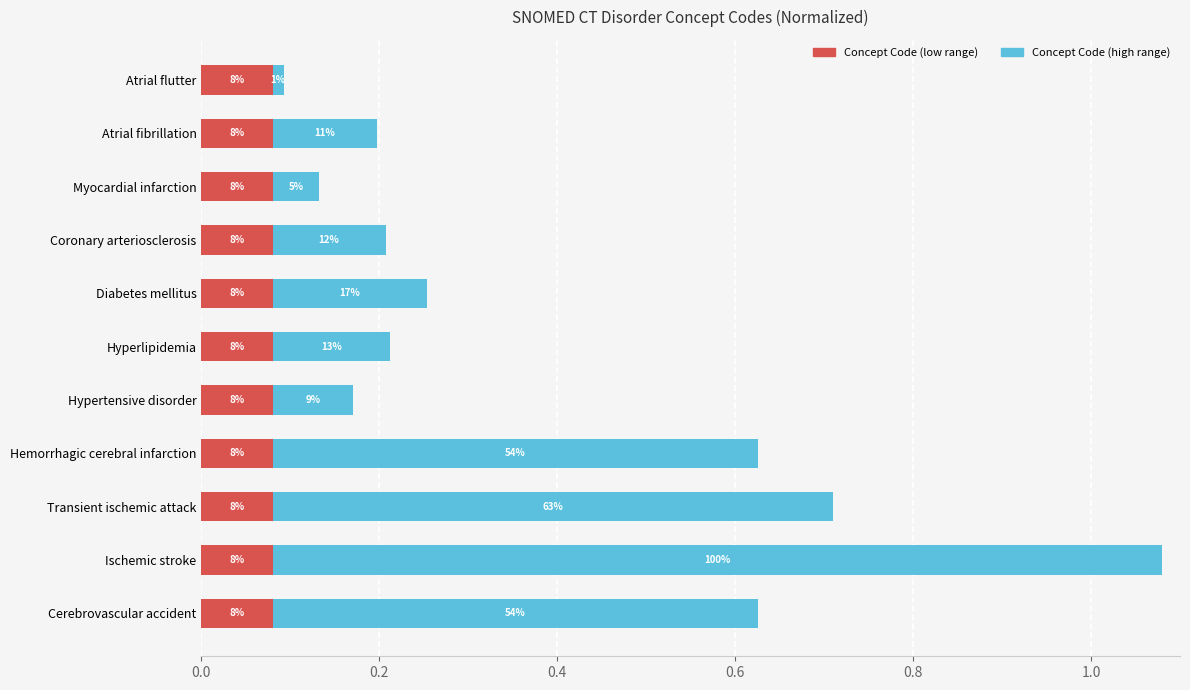

The Concept Code (scaled low) series shows 0.2 at 1.2. True or false?

False